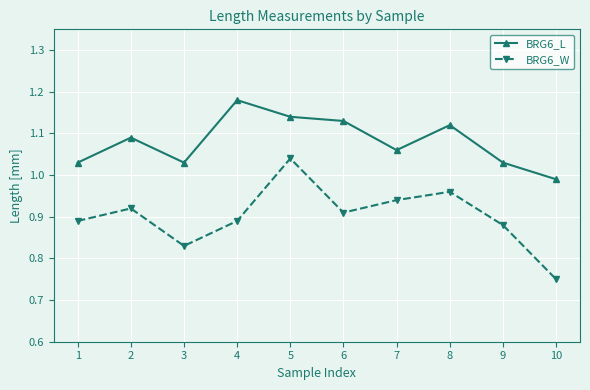

At which category does BRG6_L reach its first local peak?

2